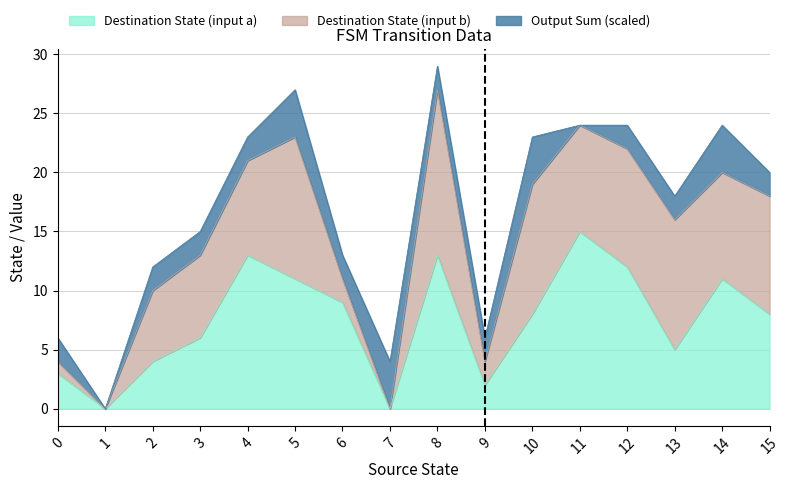

At which category is the sum across all series the highest?

8